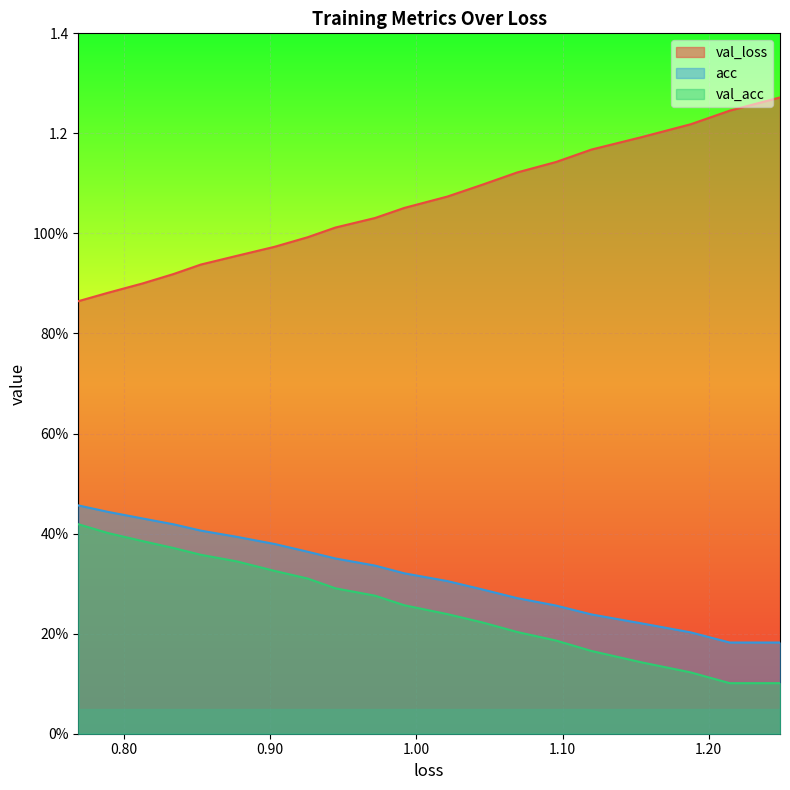

True or false: val_loss has more than 1 interior local peaks.

False